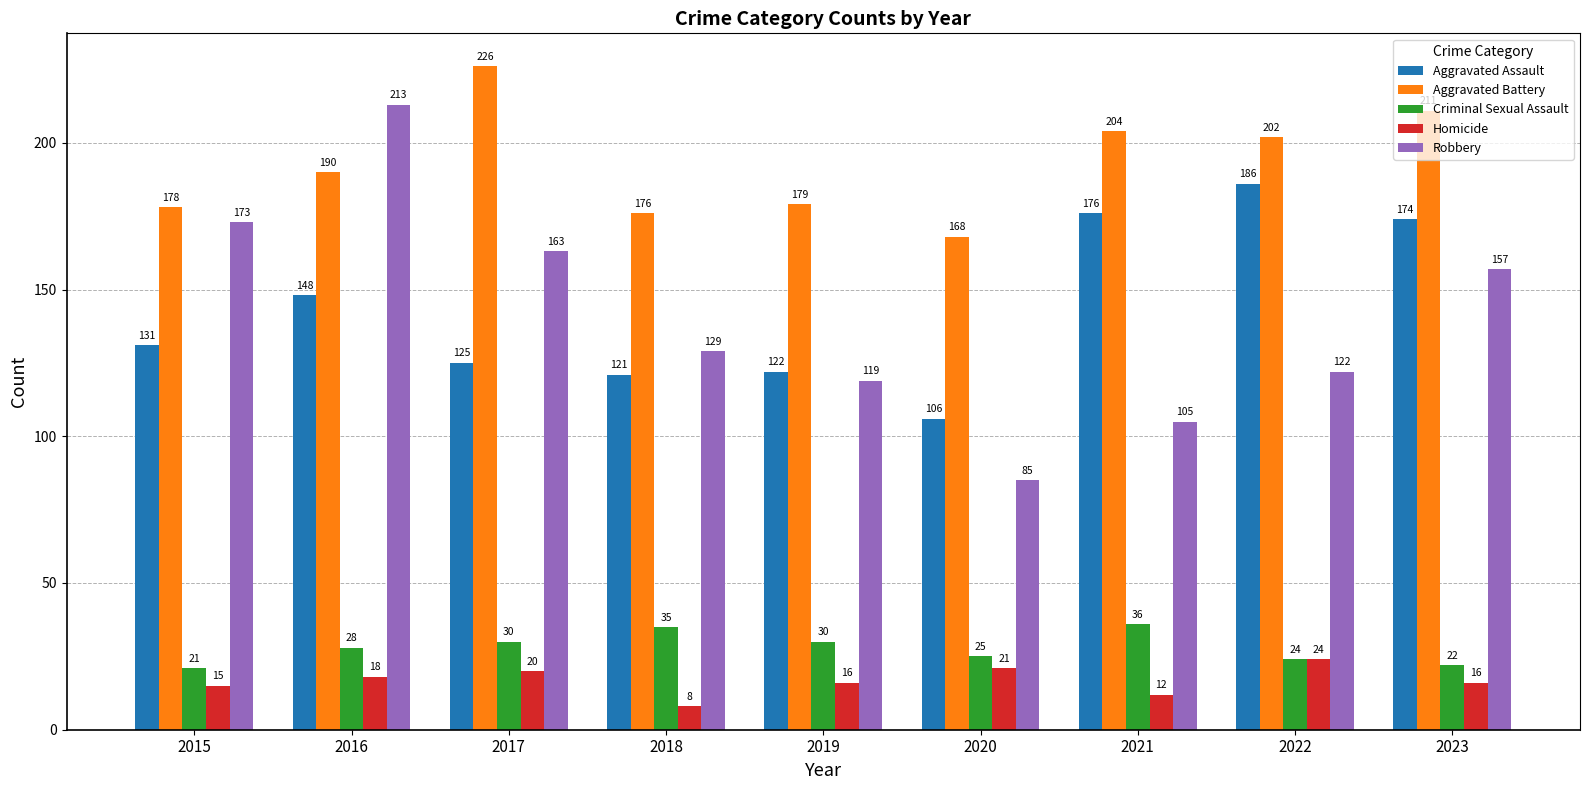

At 2021, list the series in order from smallest to largest.

Homicide, Criminal Sexual Assault, Robbery, Aggravated Assault, Aggravated Battery